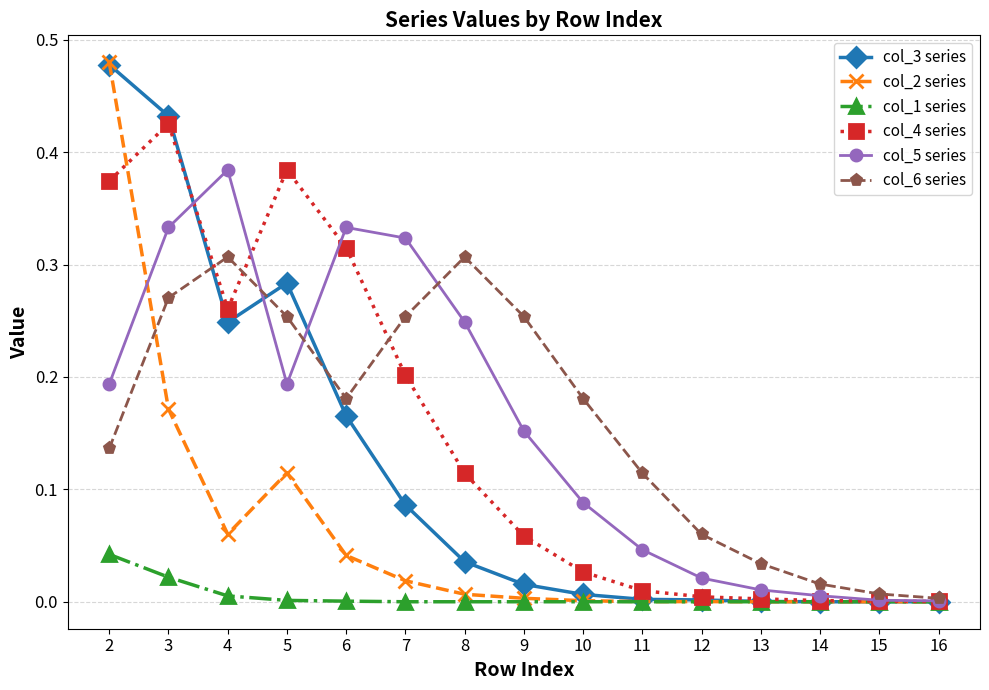

At how many categories does at least one series exceed 0?

15